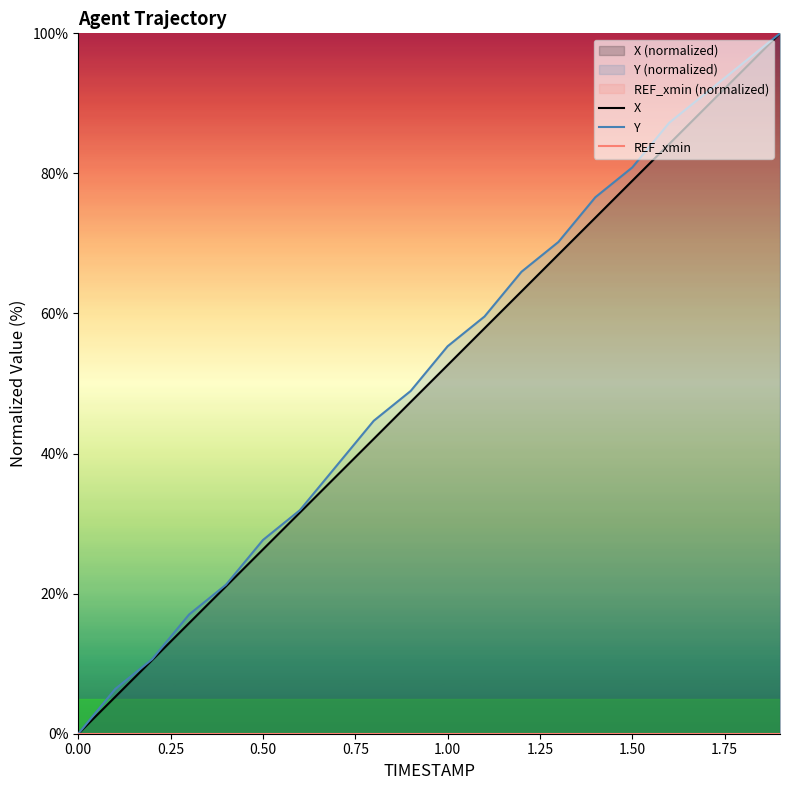

True or false: Y and X cross at least once.

False